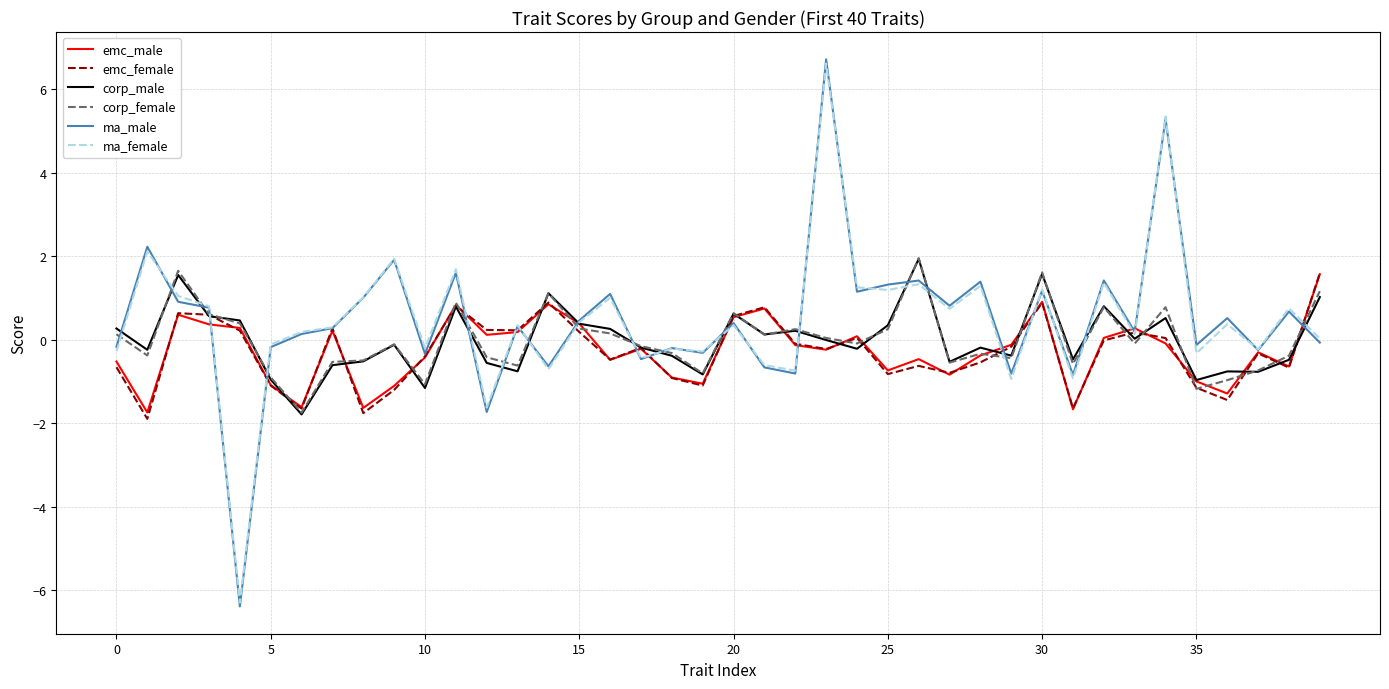

How many values in ma_male are above zero?

24